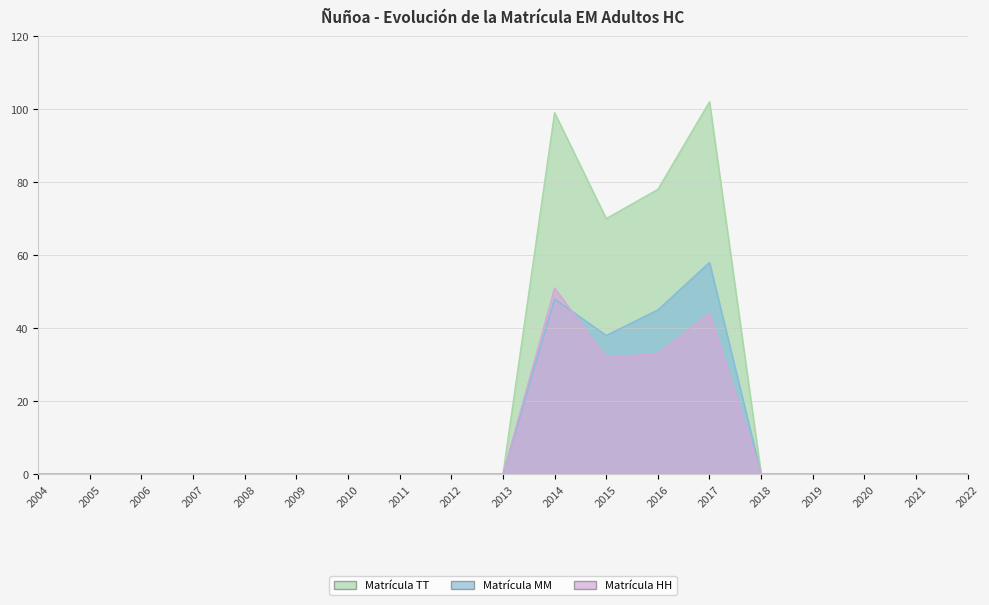

What is the difference between the maximum and minimum values in the Matrícula HH series?

51